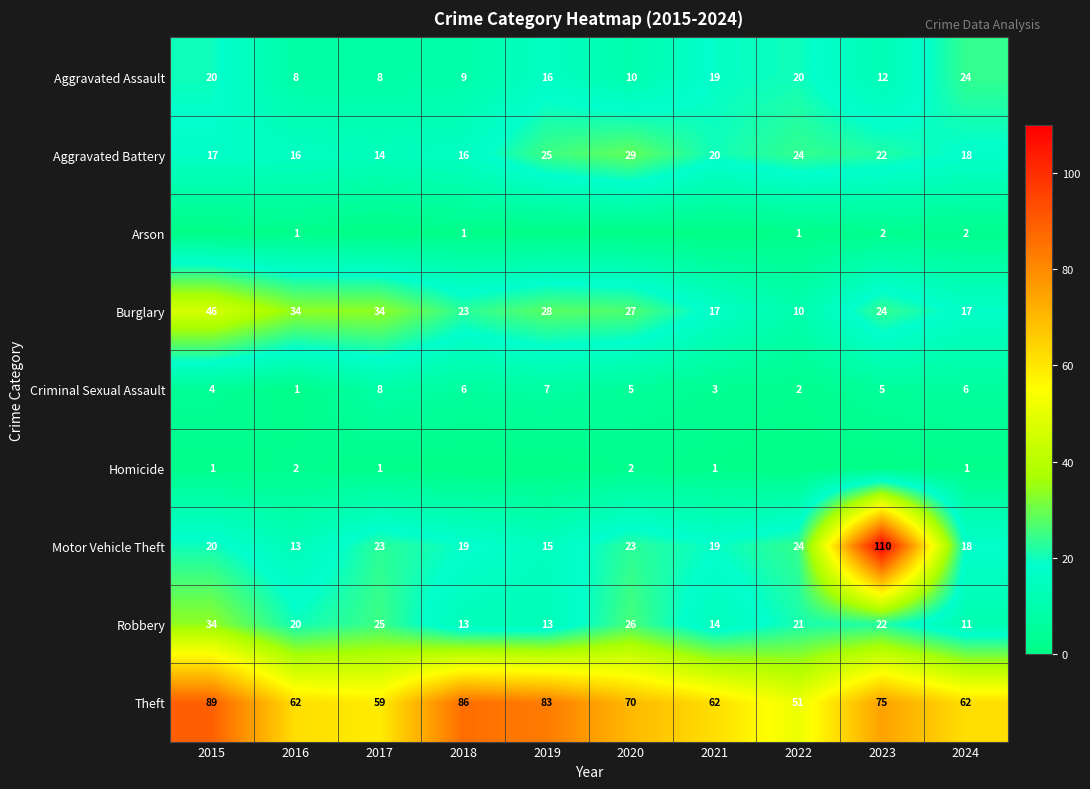

Count the number of categories in the chart.

10